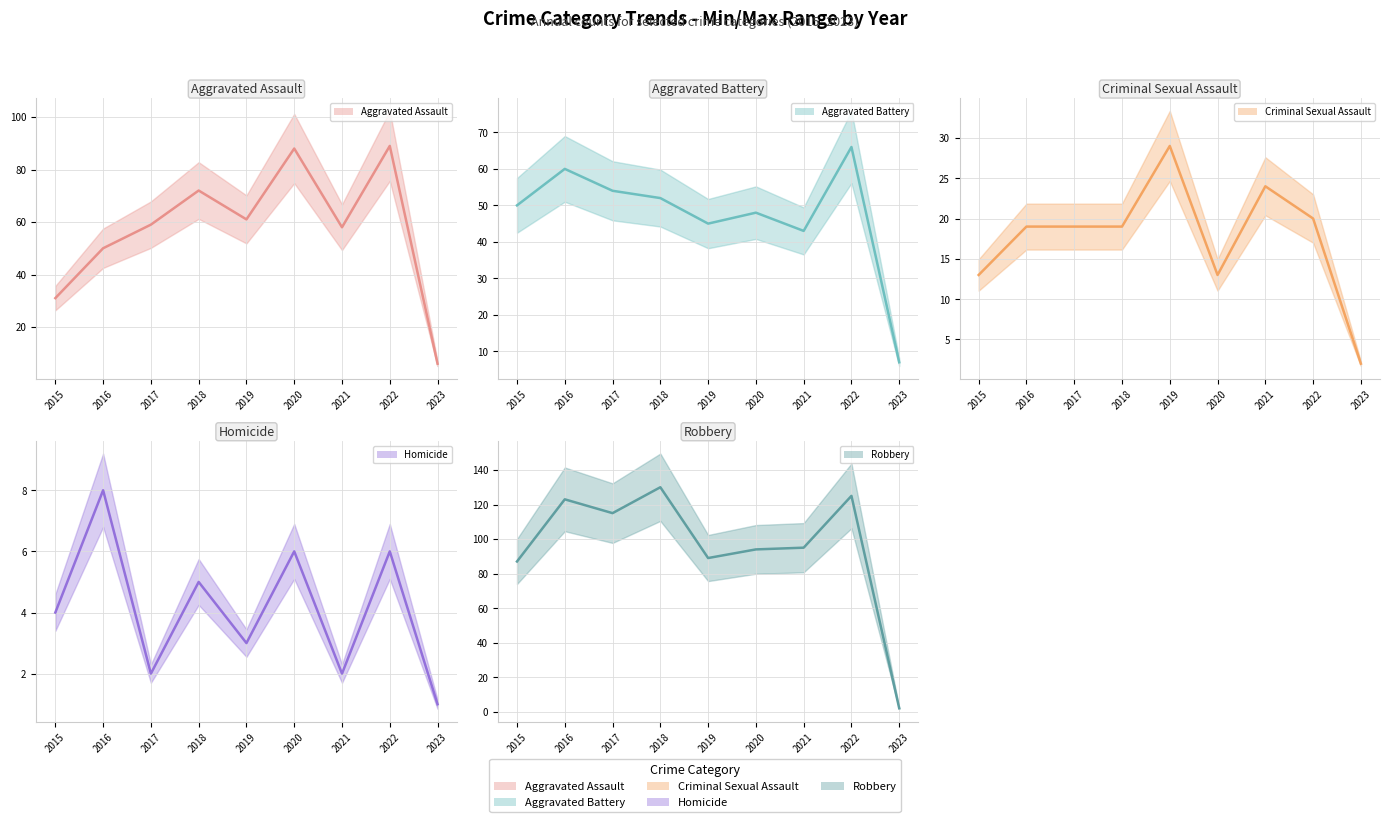

Which series has the largest total across all categories?

Robbery